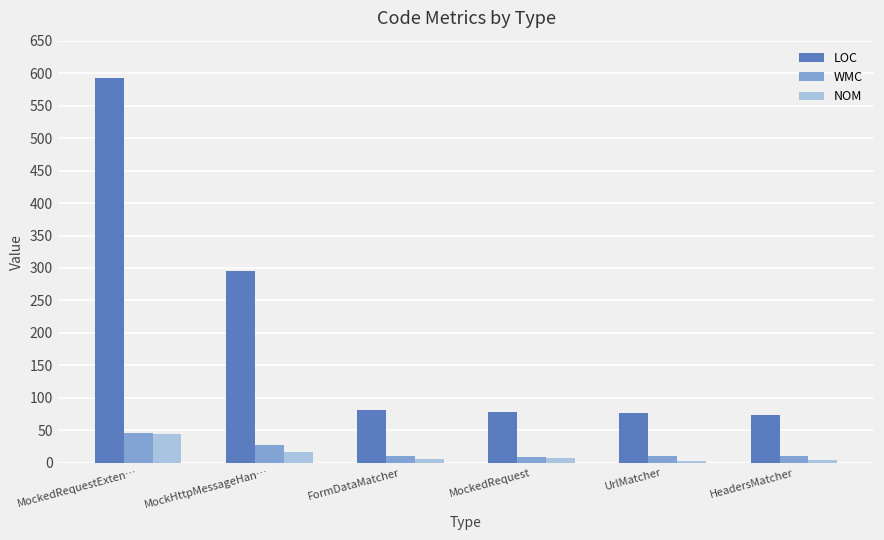

What is the maximum value shown in the chart?

593